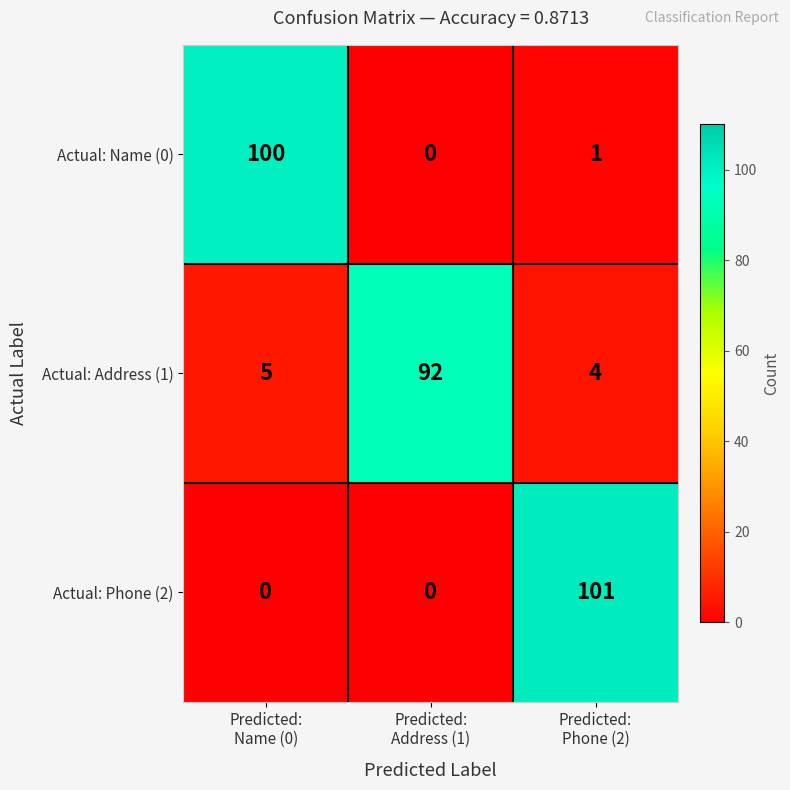

List the series in order of their peak value, lowest first.

Actual: Address (1), Actual: Name (0), Actual: Phone (2)